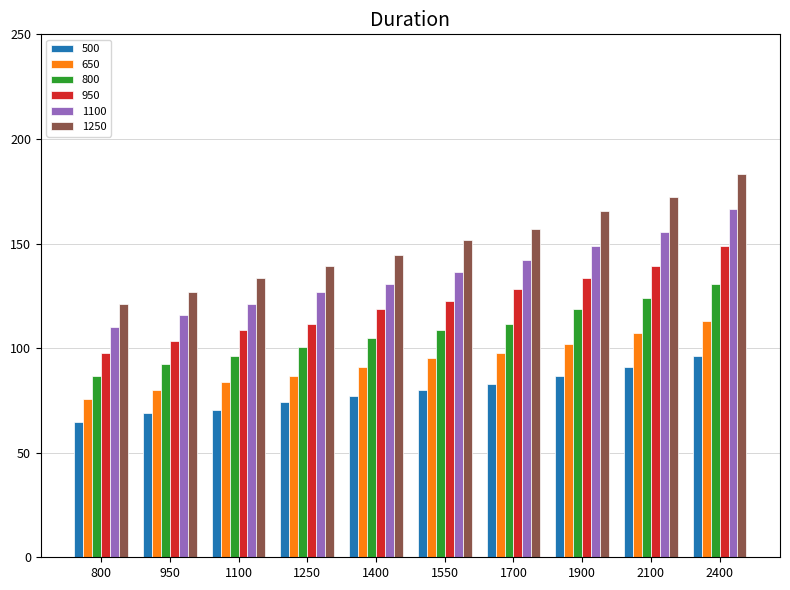

How many series are shown in this chart?

6